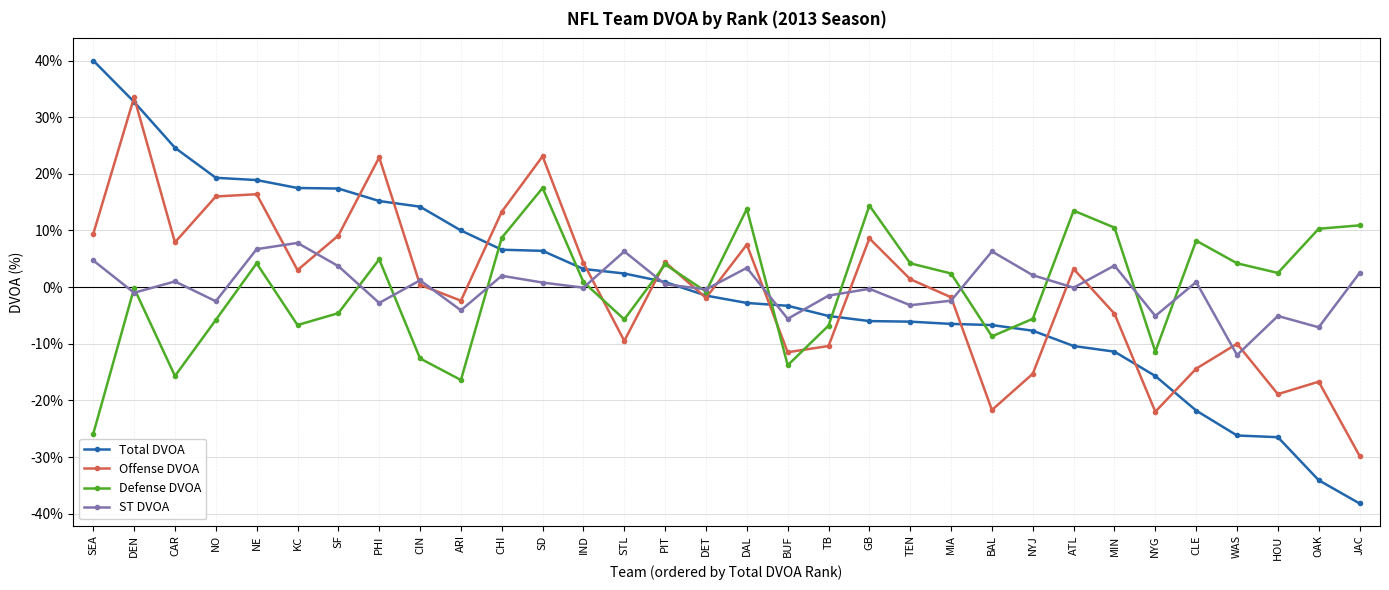

What position from the right is PHI?

25